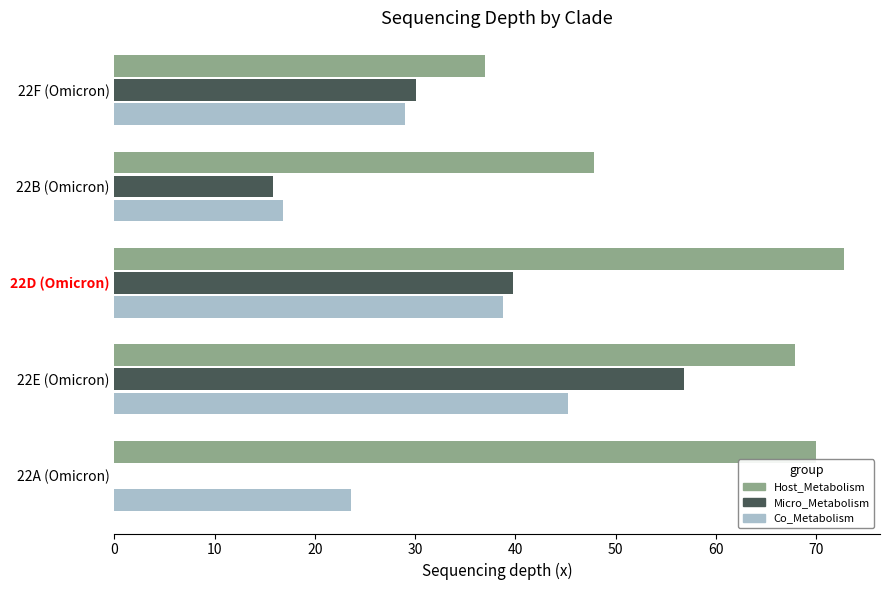

What value does the Co_Metabolism series have at 22D (Omicron)?

38.8